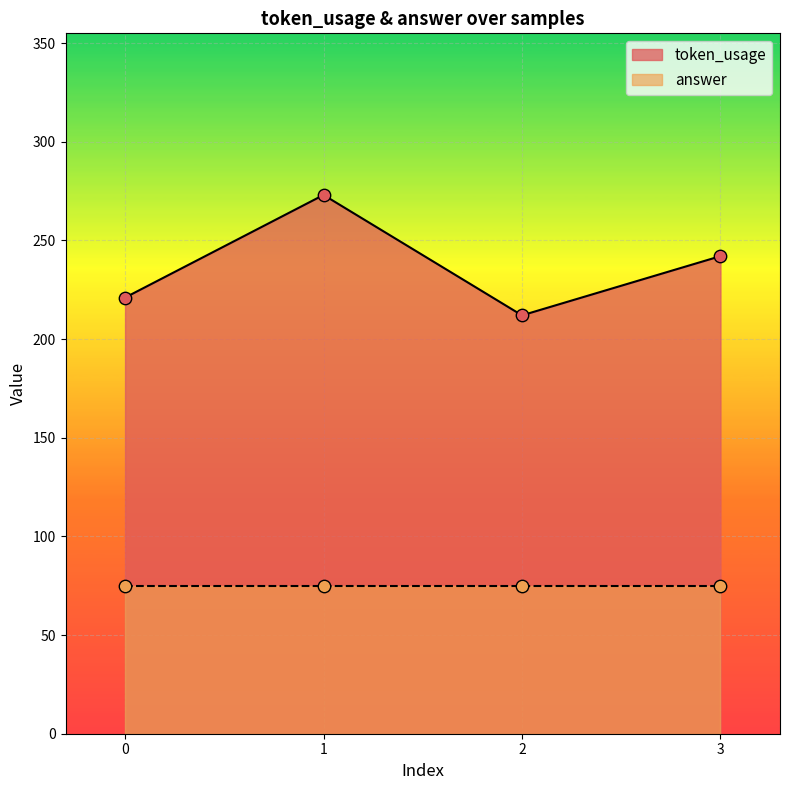

Approximately how many times larger is the value at 0 compared to 1?

0.8